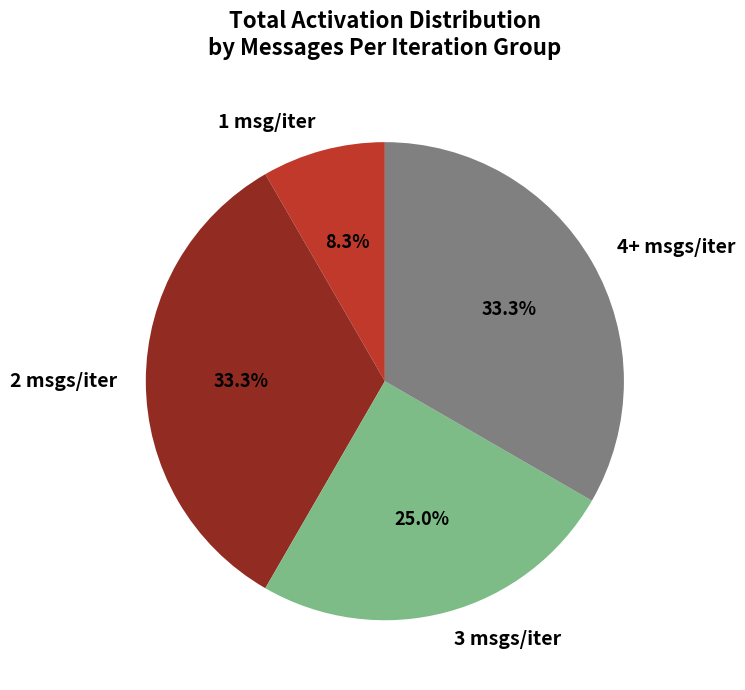

Do 3 msgs/iter and 4+ msgs/iter together represent more than half of the pie?

Yes